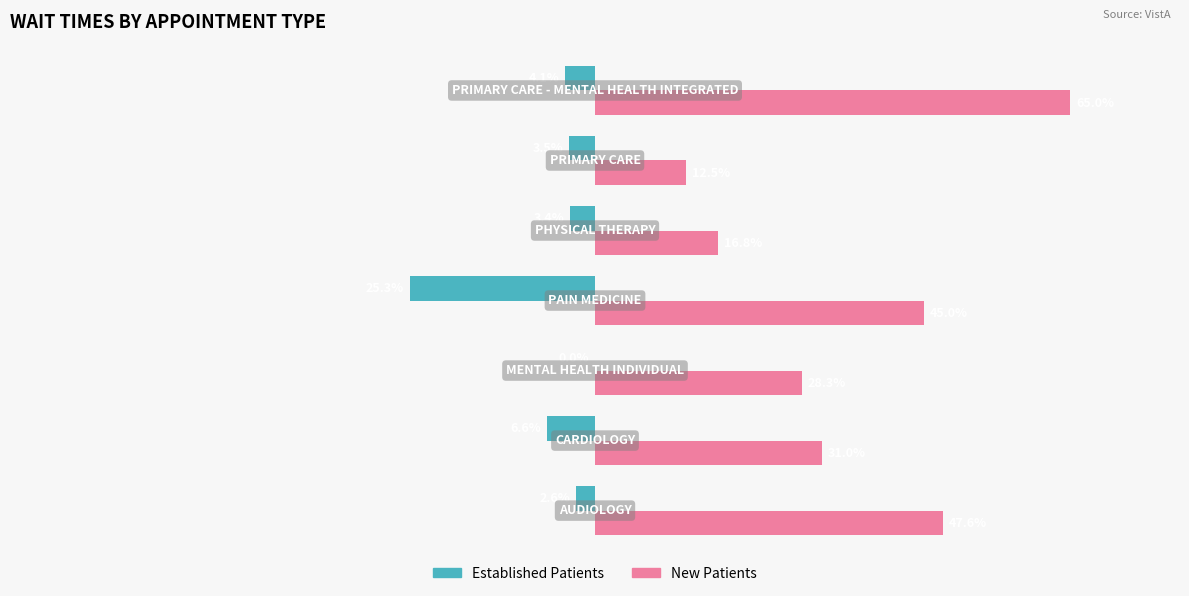

Reading left to right, list all the values displayed in this chart.

Established Patients: -2.6	-6.6	0.0	-25.3	-3.4	-3.5	-4.1
New Patients: 47.6	31.0	28.3	45.0	16.8	12.5	65.0